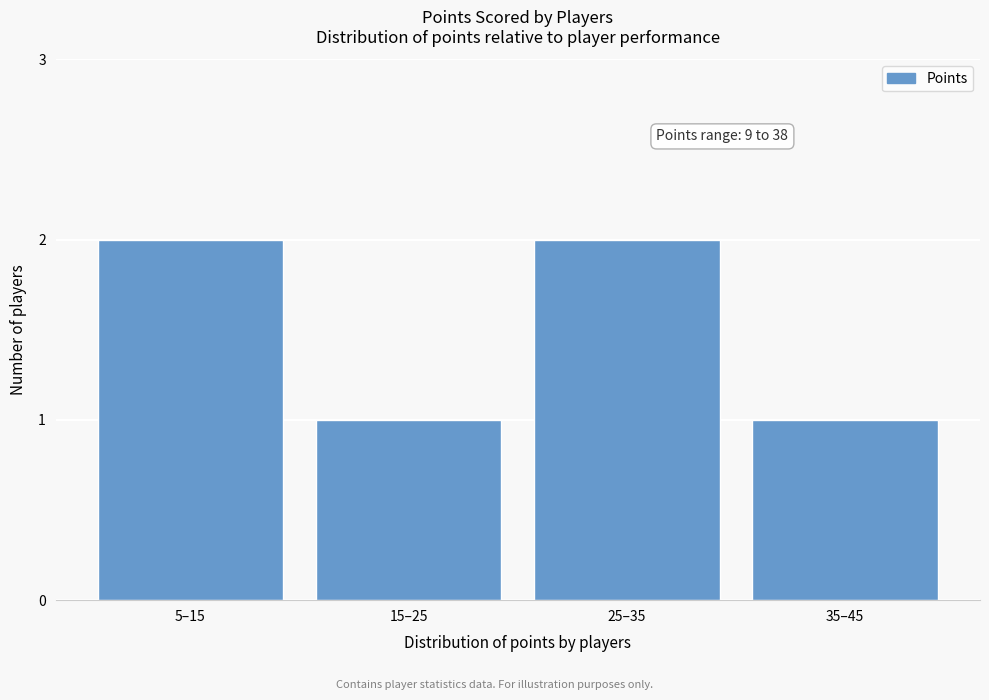

Reading left to right, transcribe all the data shown in this chart.

5–15=2	15–25=1	25–35=2	35–45=1